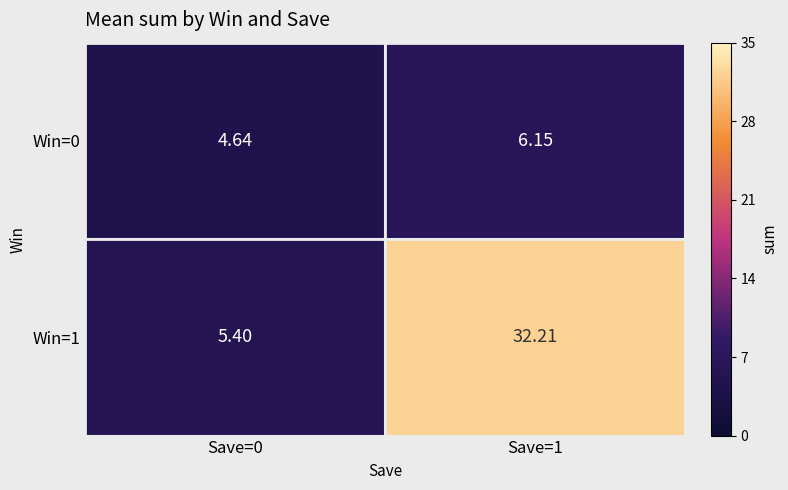

List the series in order of their peak value, lowest first.

Win=0, Win=1